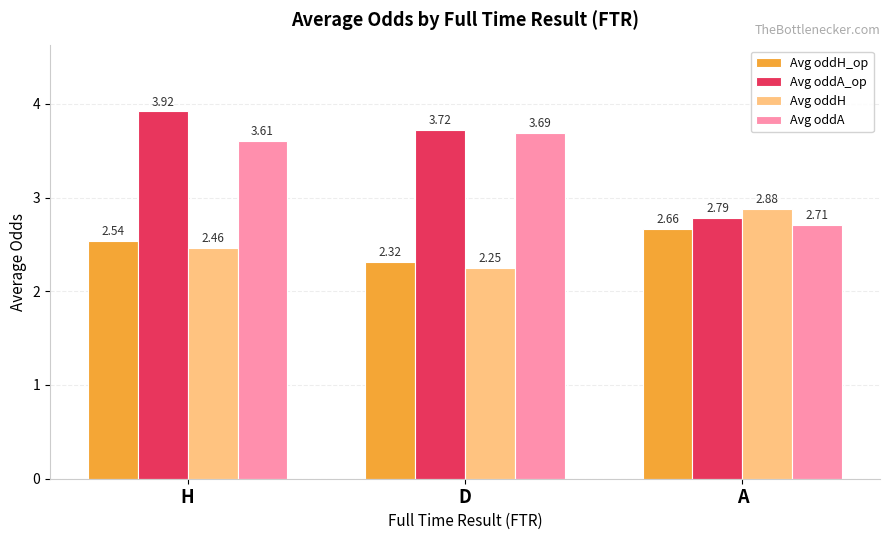

Which series has the largest range (max minus min)?

Avg oddA_op